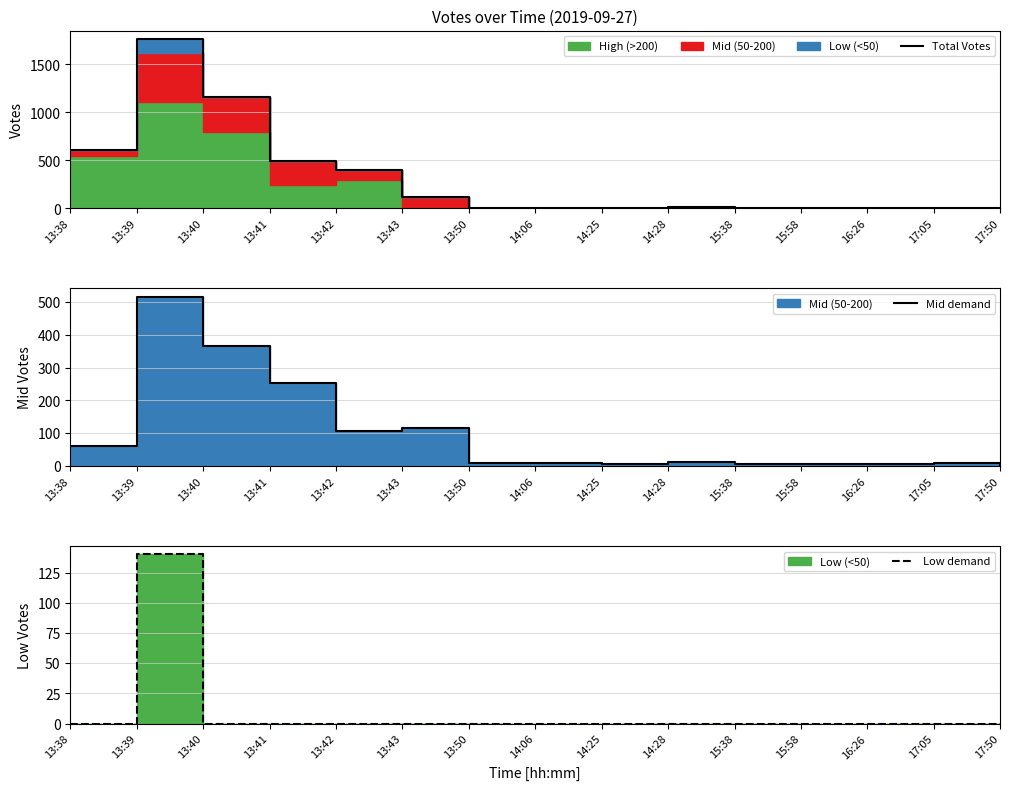

What is the sum of the Mid demand values at 16:26 and 14:28?

18